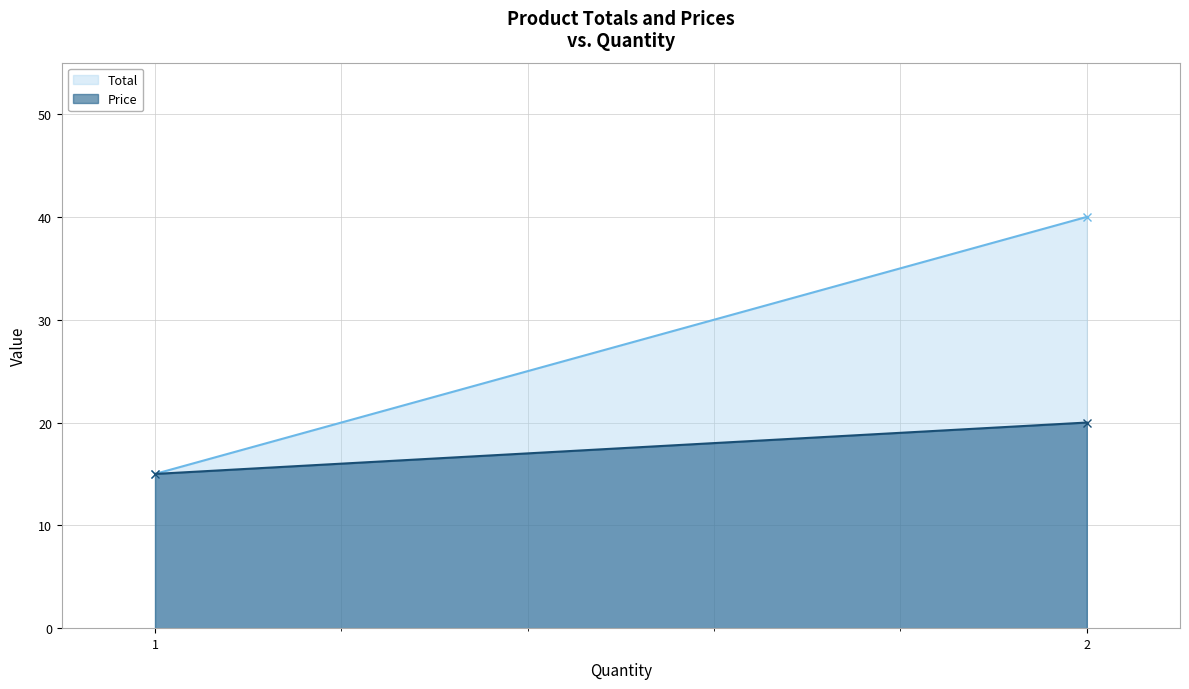

At which category is the sum across all series the highest?

2